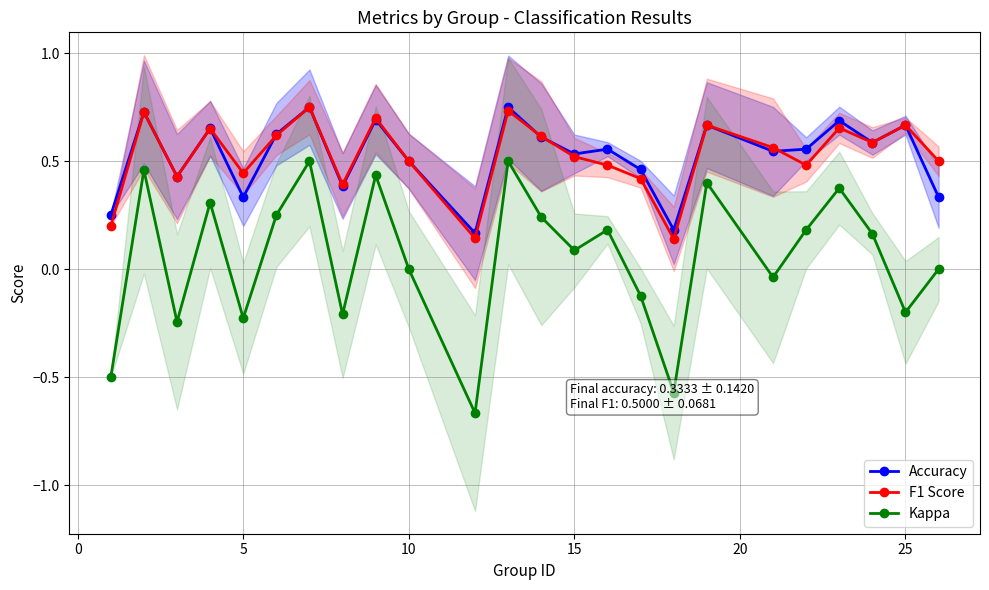

What is the minimum value for Kappa?

-0.7